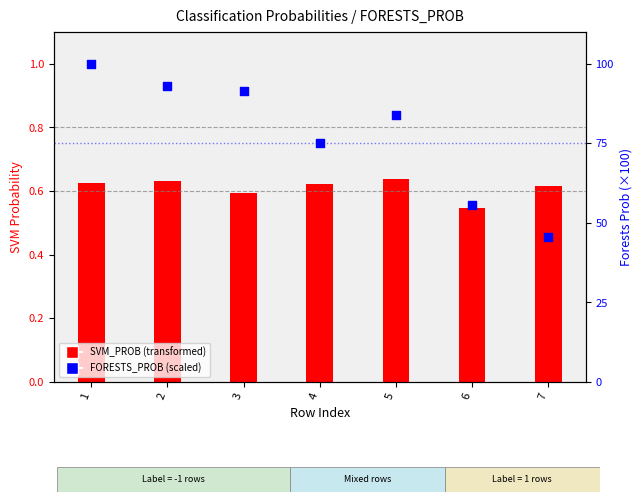

Approximately how many times larger is the value at 5 compared to 1?

0.8